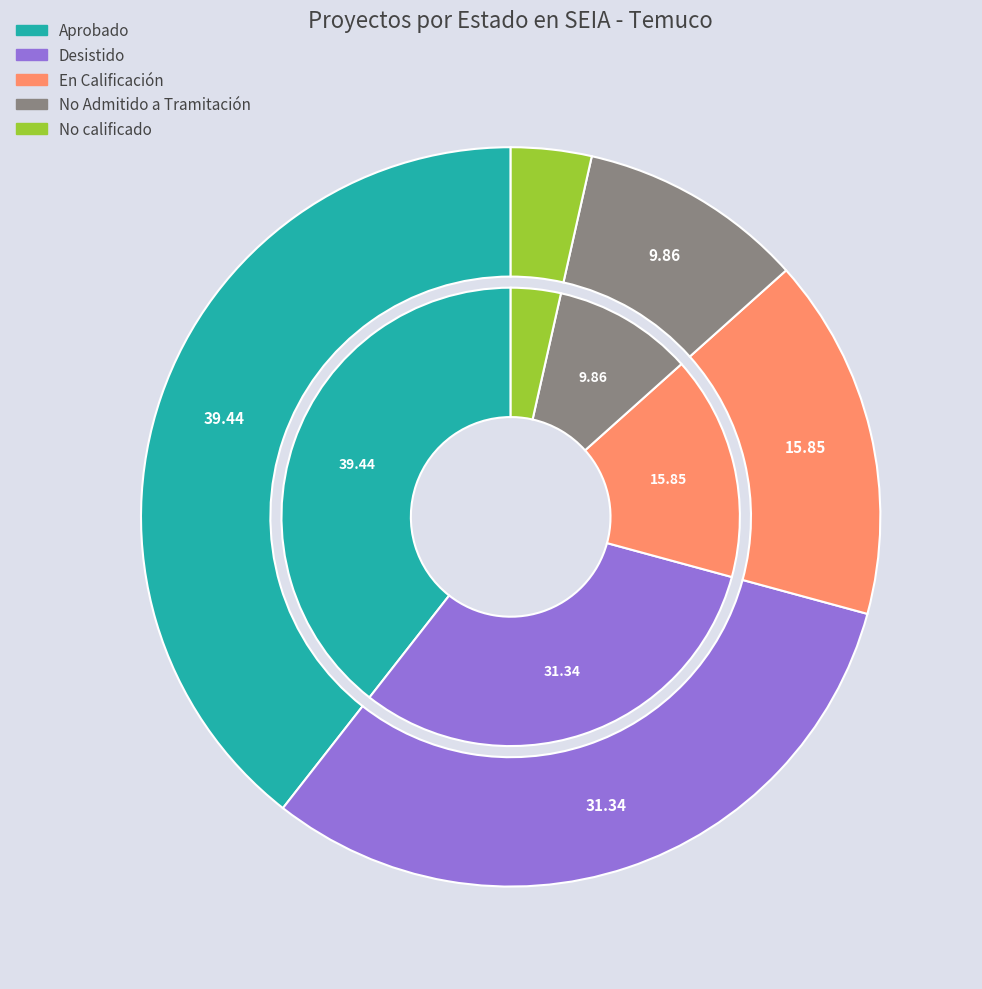

The En Calificación slice represents 4% of the pie. True or false?

False